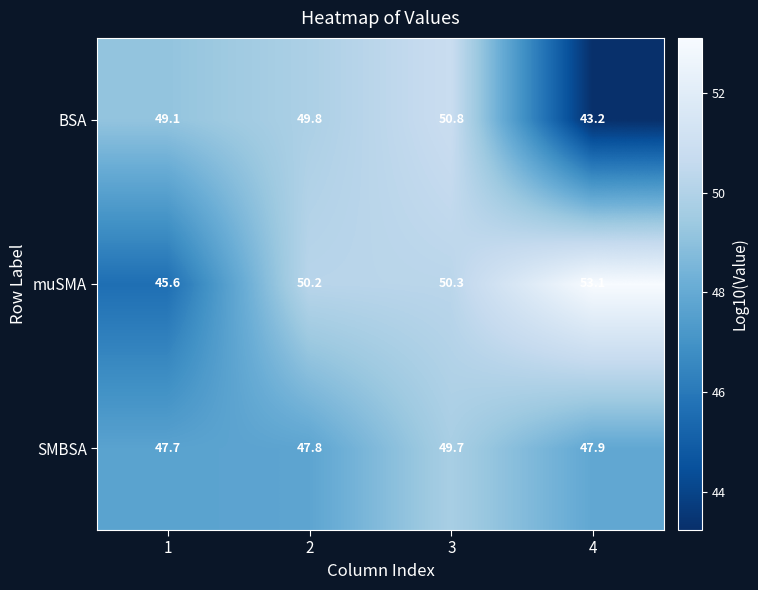

Rank the series by their maximum value, from highest to lowest.

muSMA, BSA, SMBSA